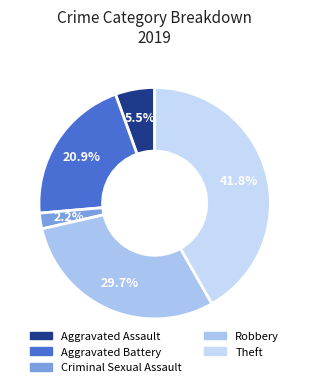

Which slice is the largest?

Theft